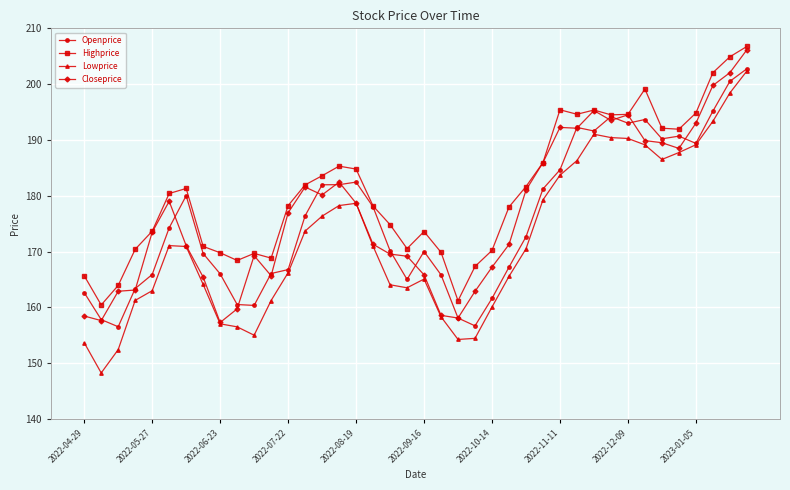

Which series has the largest total across all categories?

Highprice